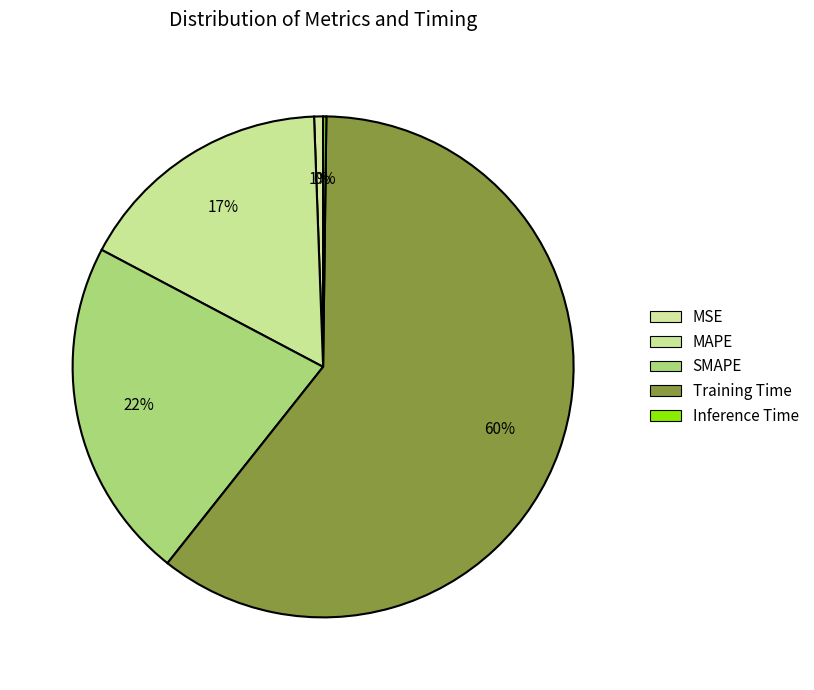

The MAPE slice represents 27% of the pie. True or false?

False